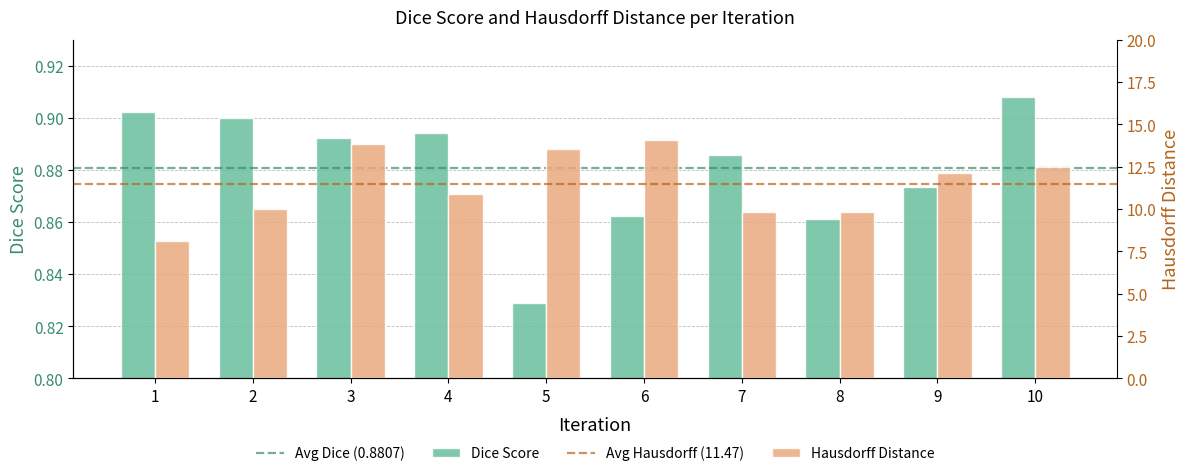

List the labels in order of Hausdorff Distance value, smallest first.

1, 8, 7, 2, 4, 9, 10, 5, 3, 6